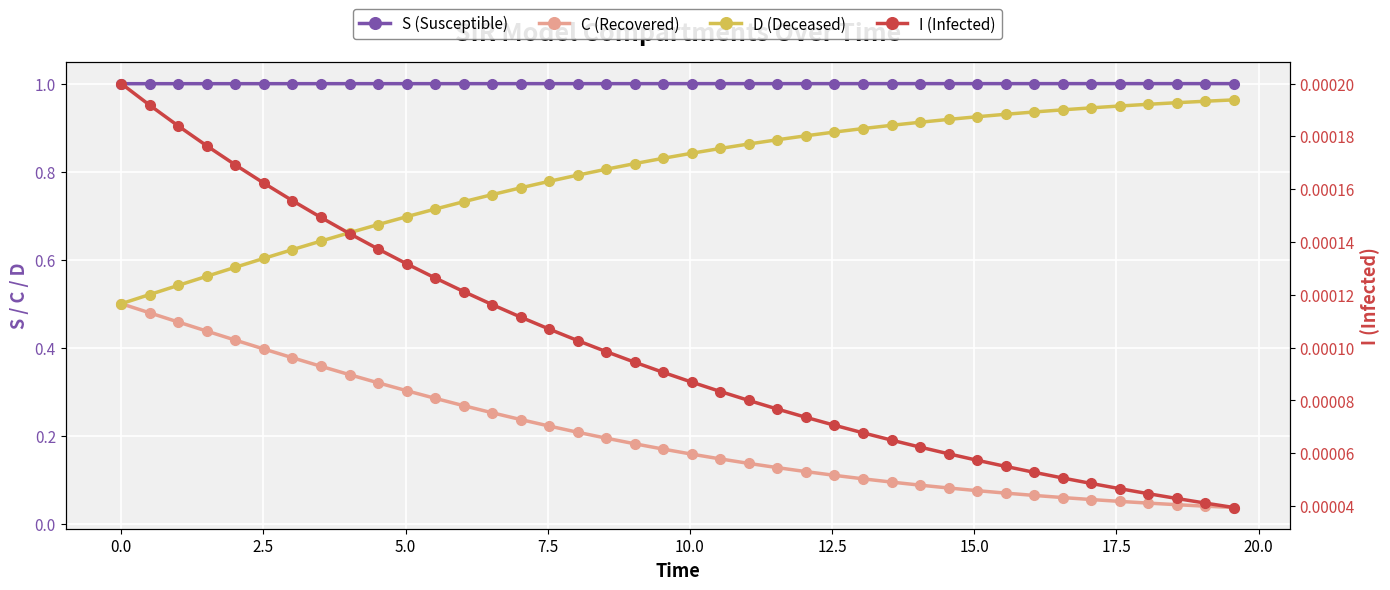

What is the maximum value shown in the chart?

1.0